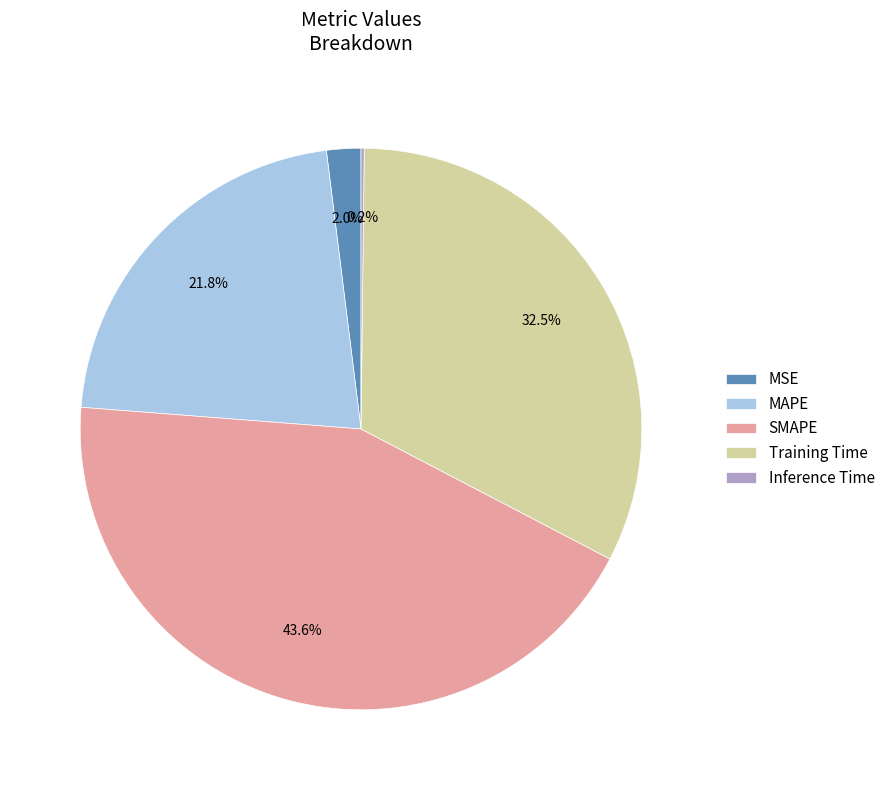

True or false: MSE accounts for 2% of the total.

True